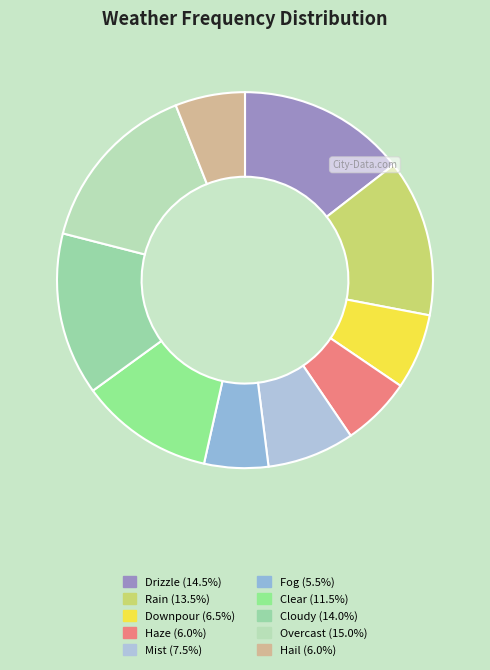

How many slices are in this pie chart?

10